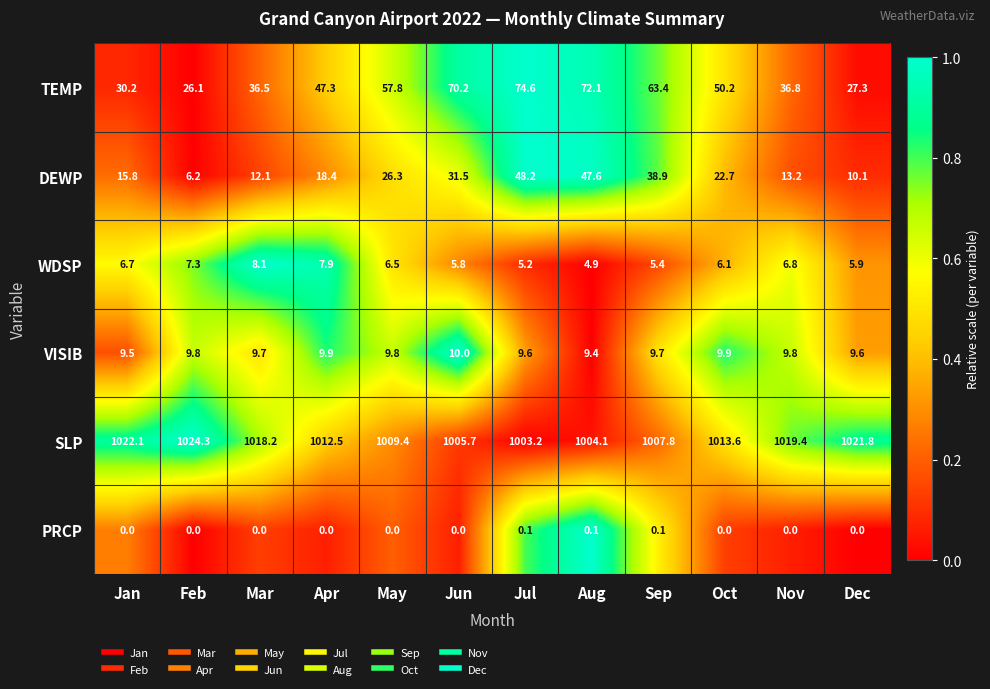

What is the sum of all SLP values?

12162.1